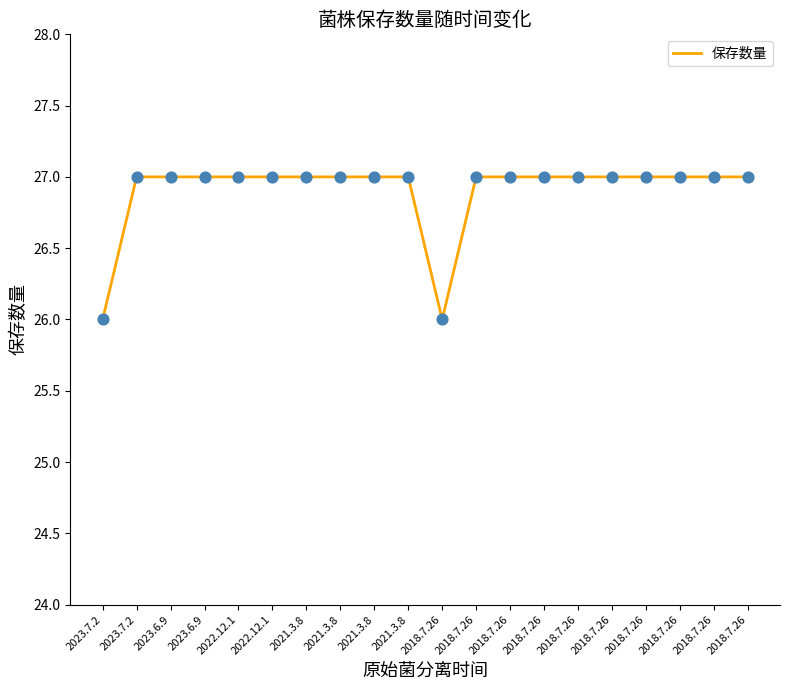

Approximately how many times larger is the value at 2023.6.9 compared to 2018.7.26?

1.0